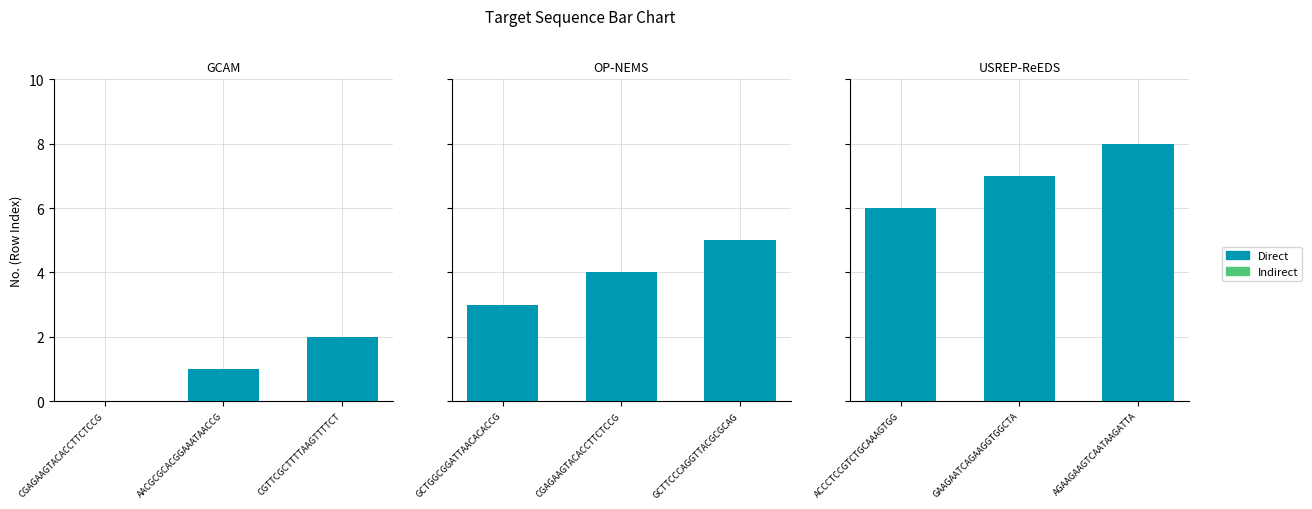

What are all the series names shown in the legend?

Direct, Indirect